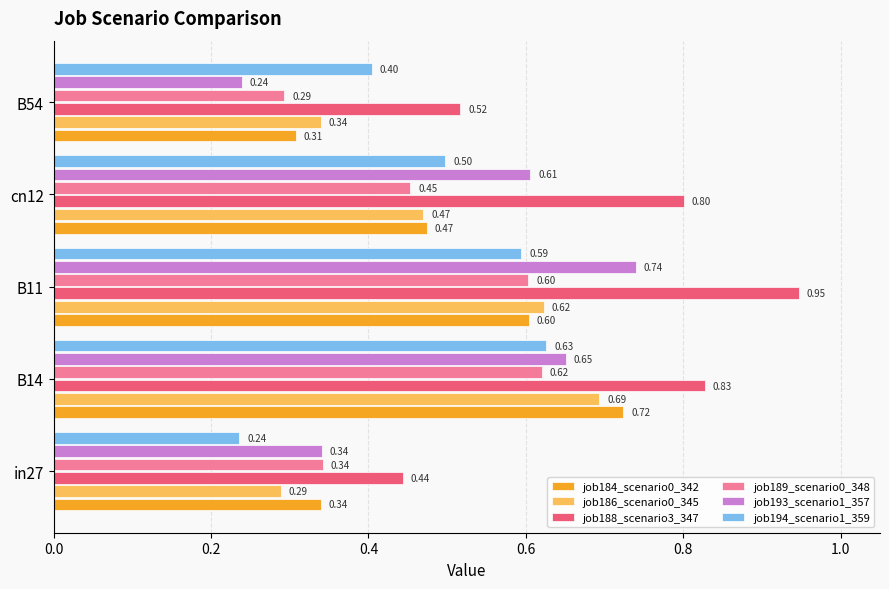

What are all the series names shown in the legend?

job184_scenario0_342, job186_scenario0_345, job188_scenario3_347, job189_scenario0_348, job193_scenario1_357, job194_scenario1_359